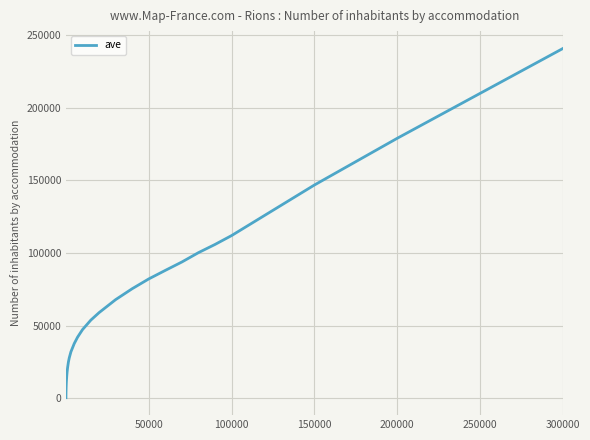

What is the greatest value displayed?

240614.6